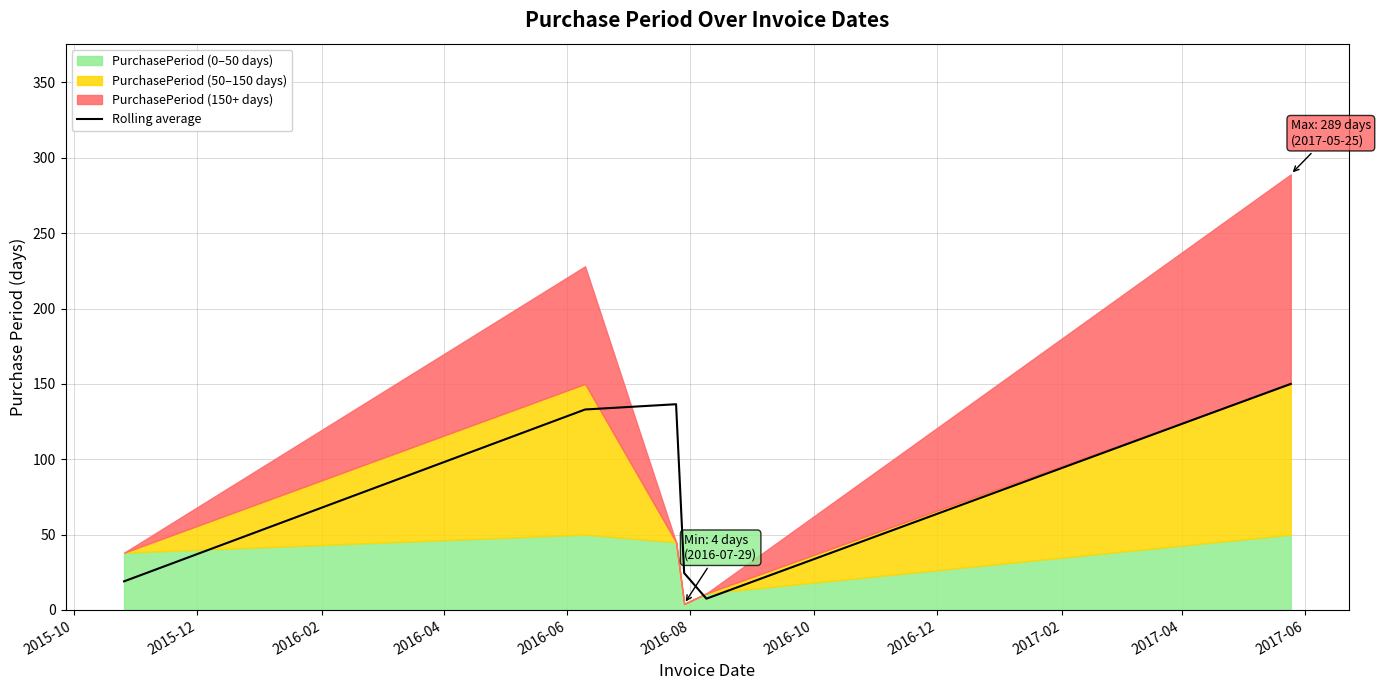

What is the highest value of the Rolling average series?

150.0